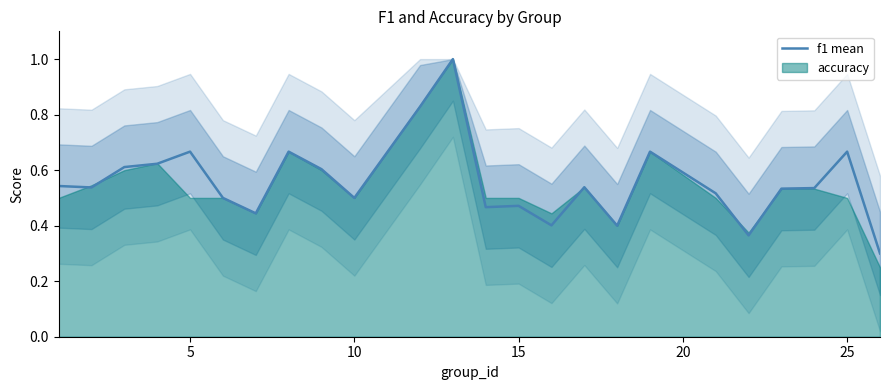

What is the smallest value displayed?

0.3